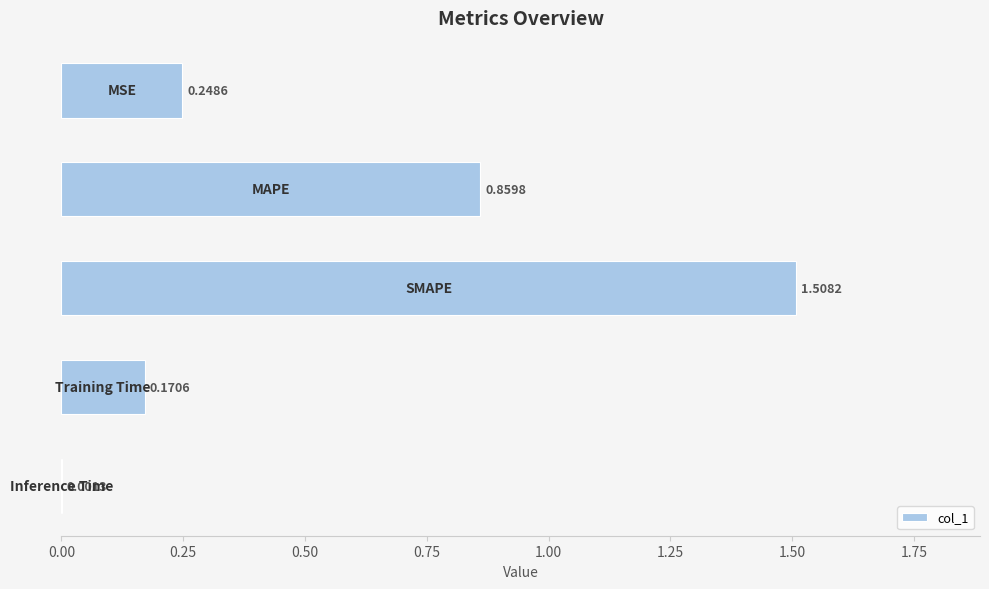

What is the sum of all values?

2.8